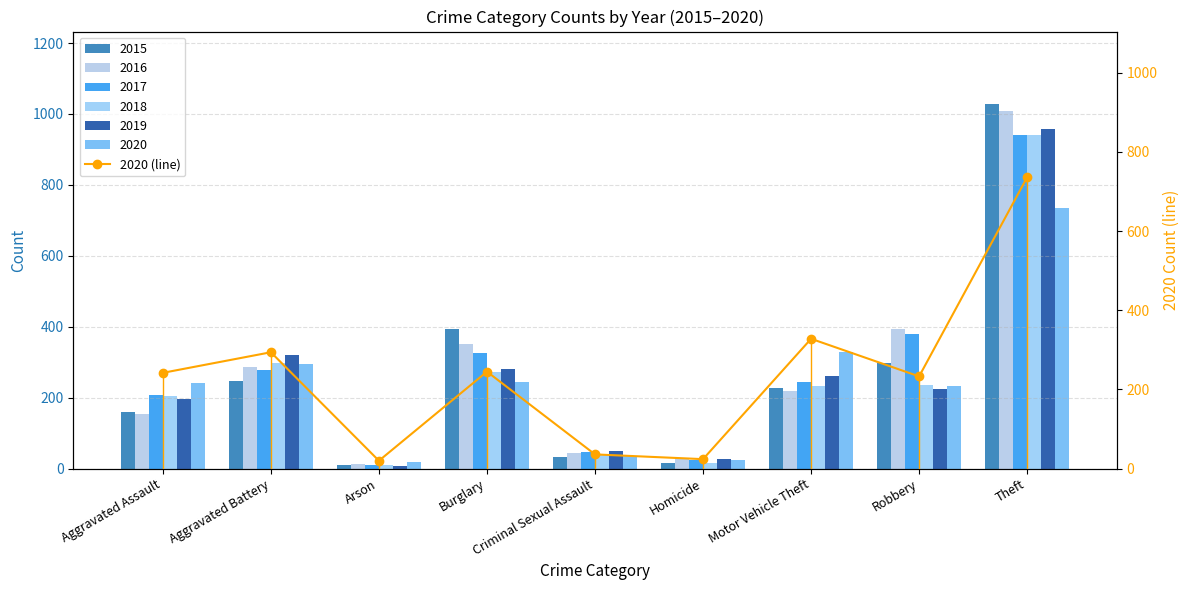

What is the difference between the second highest and minimum values?

308